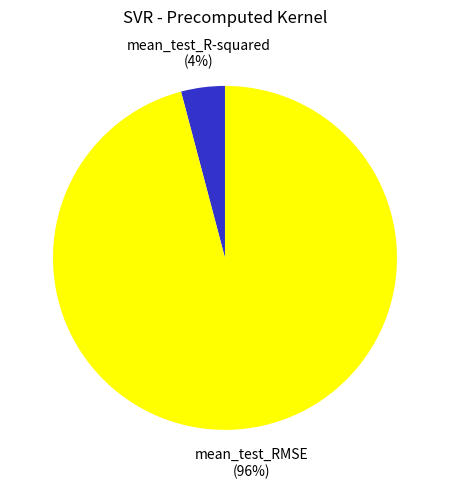

To the nearest percent, what portion does mean_test_RMSE represent?

96%